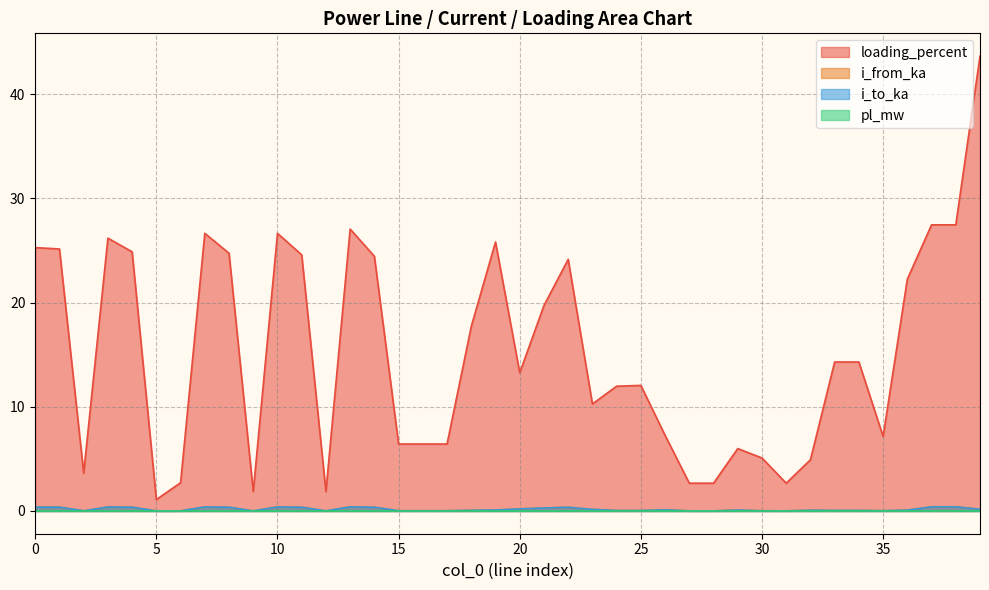

What is the difference between the loading_percent values at 15 and 21?

13.3